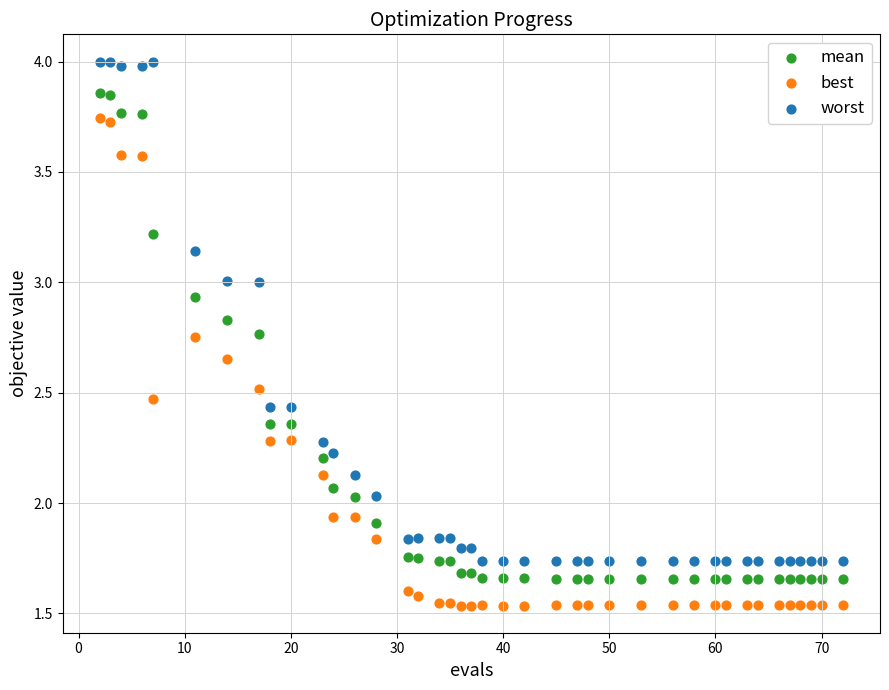

Across all data points, what is the range of X values (max minus min)?

70.0